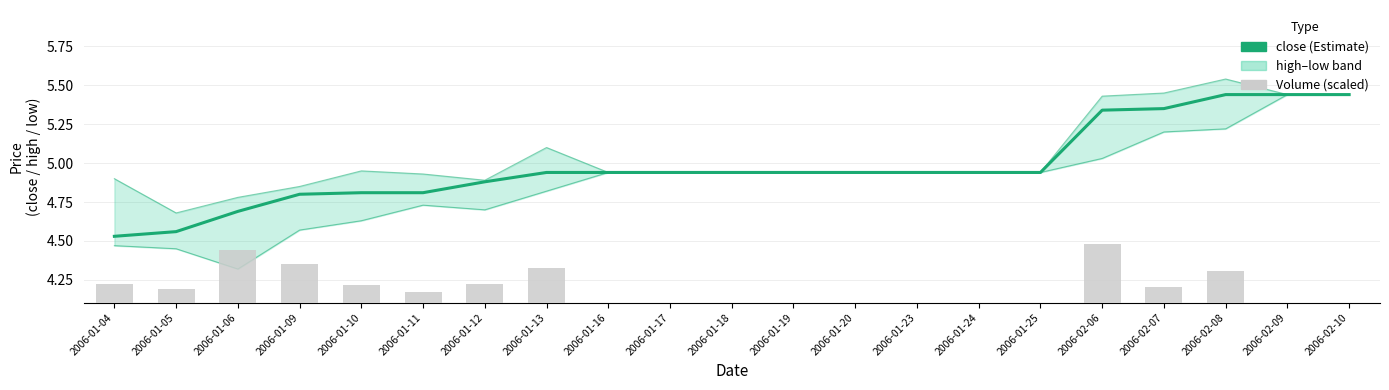

Which series has the widest spread of values?

Volume